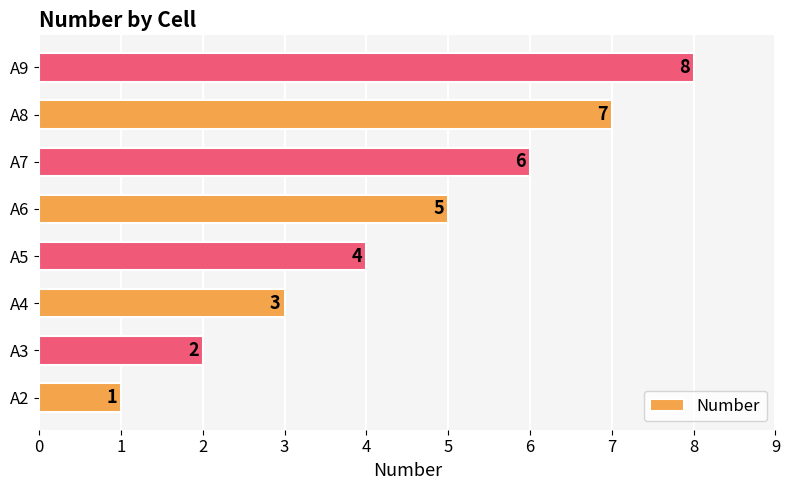

What is the maximum value shown in the chart?

8